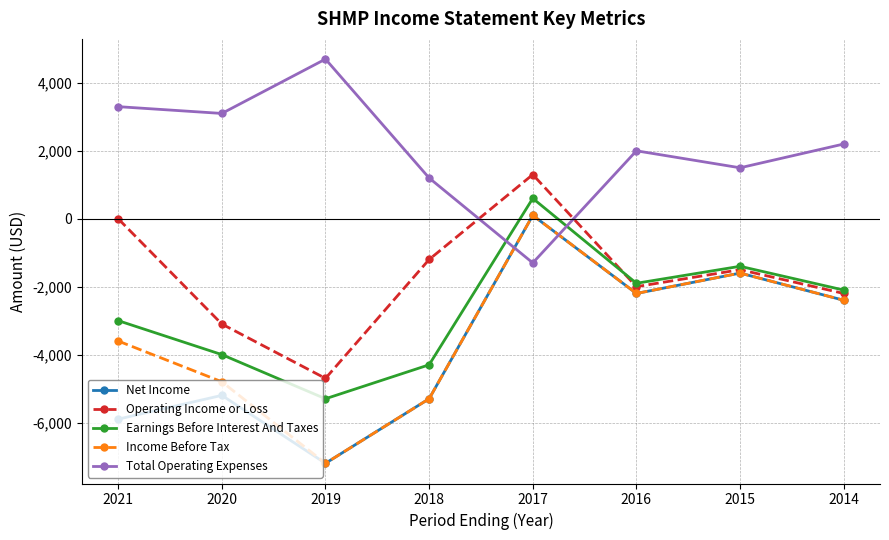

What is the total value across all series at 2021?

-9200